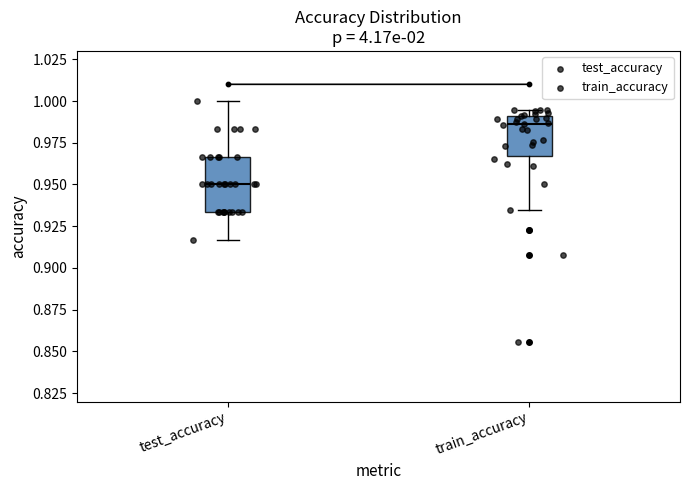

Comparing the boxes themselves (not the whiskers), which one is the tallest?

test_accuracy